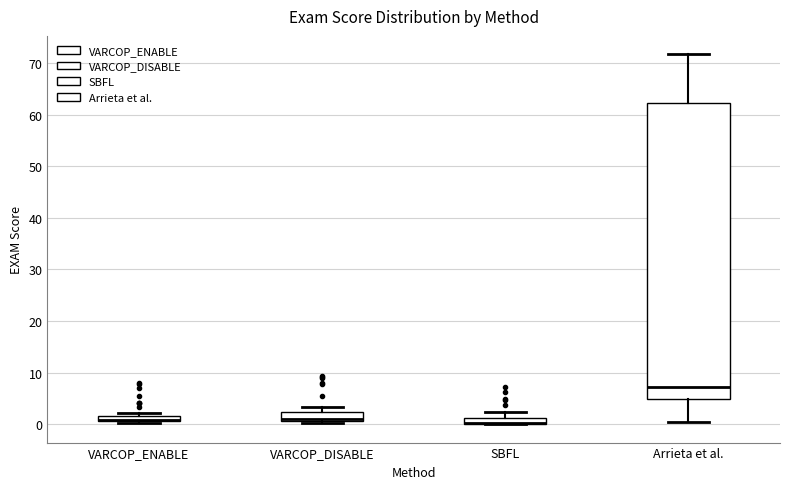

Where is the upper edge of the box for SBFL on the y-axis? The values are not printed on the chart, so give them approximately, as read against the axis.

1